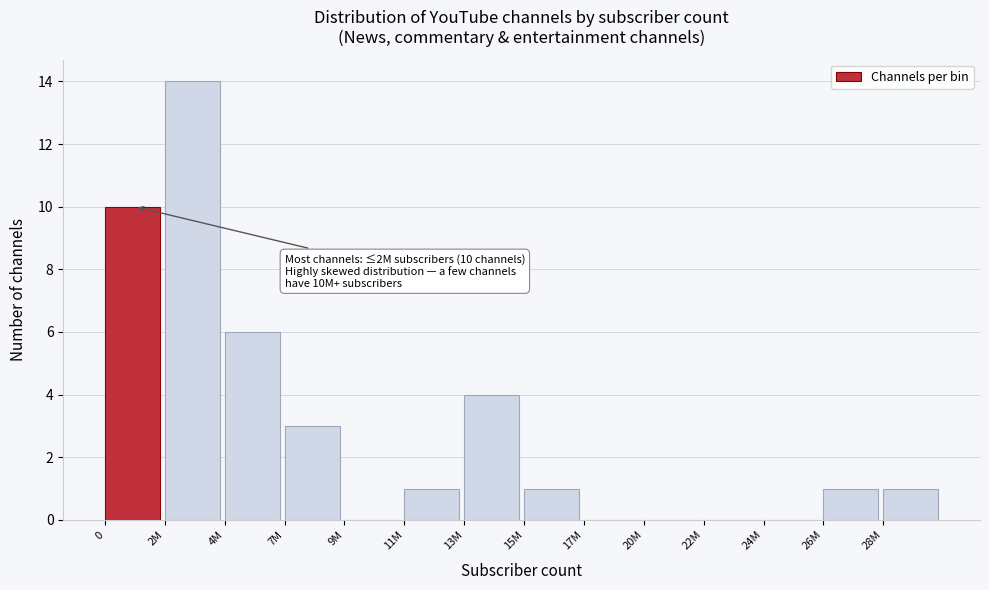

Reading left to right, transcribe all the data shown in this chart.

0=10	2M=14	4M=6	7M=3	9M=0	11M=1	13M=4	15M=1	17M=0	20M=0	22M=0	24M=0	26M=1	28M=1